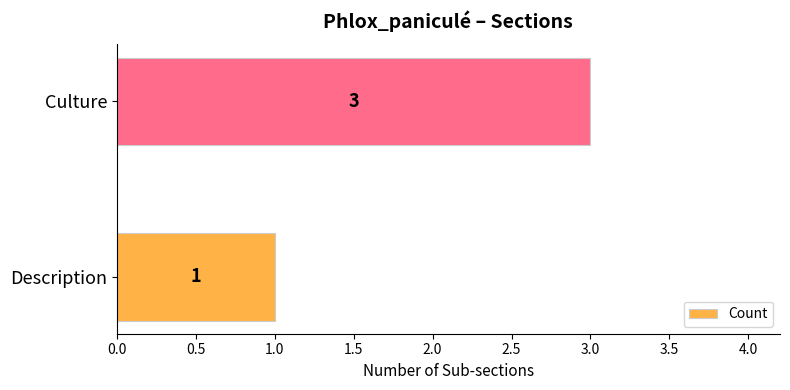

What is the greatest value displayed?

3